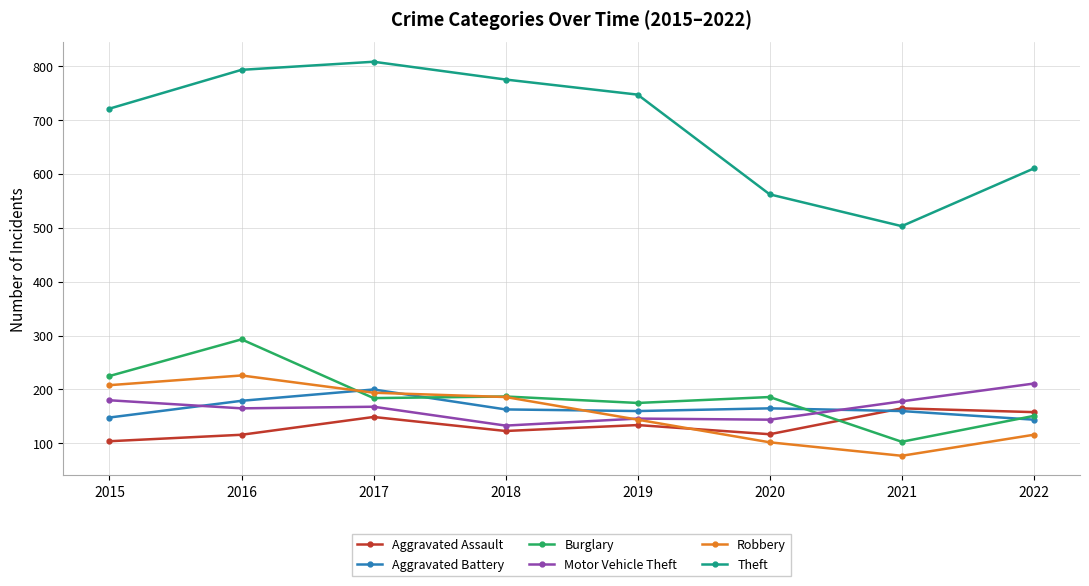

Which series changed the most between 2016 and 2020?

Theft